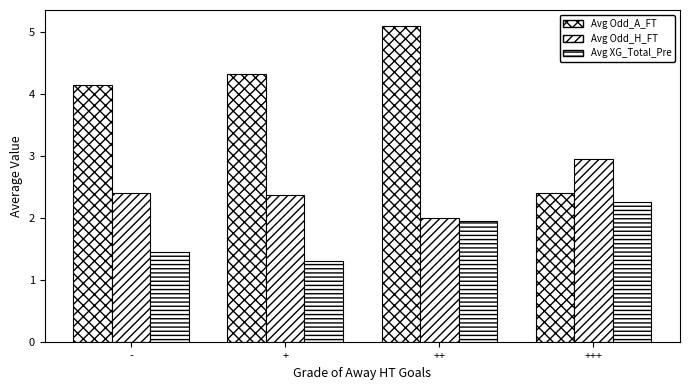

At which category is the sum across all series the highest?

++